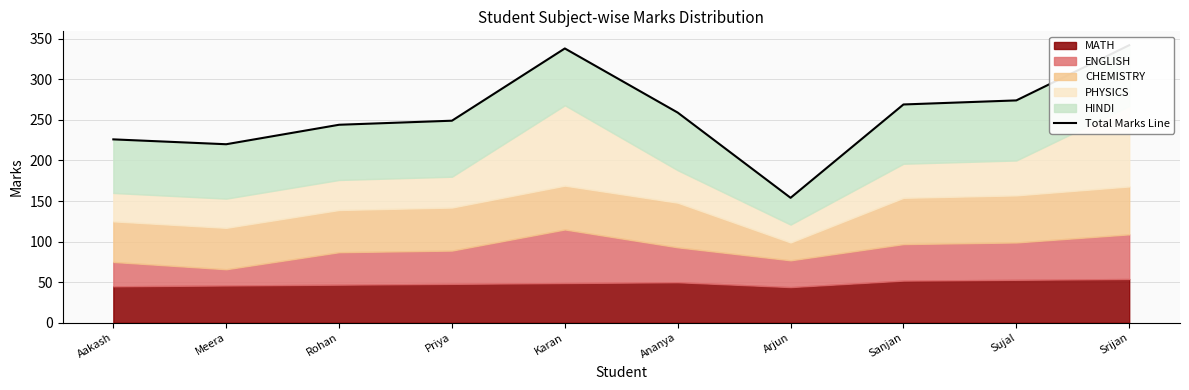

True or false: there are more than 1 points higher than both neighbors.

False